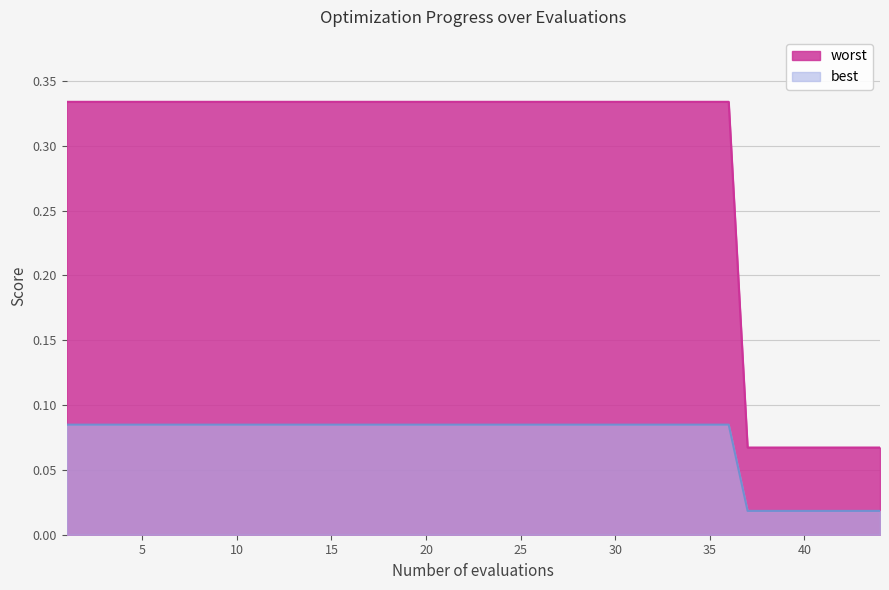

True or false: worst and best intersect in this chart.

False